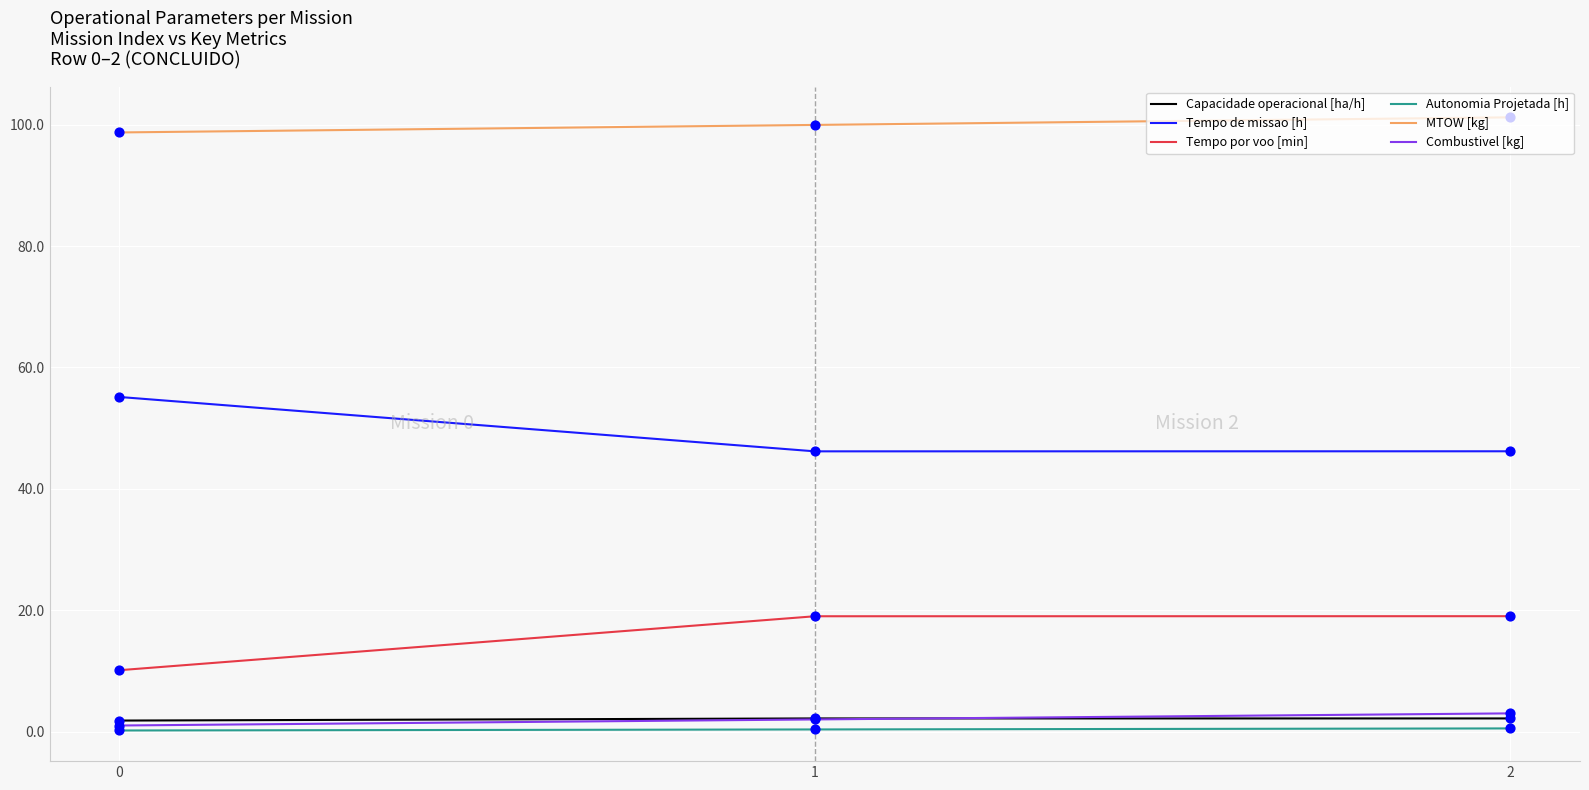

At how many categories does at least one series exceed 6?

3